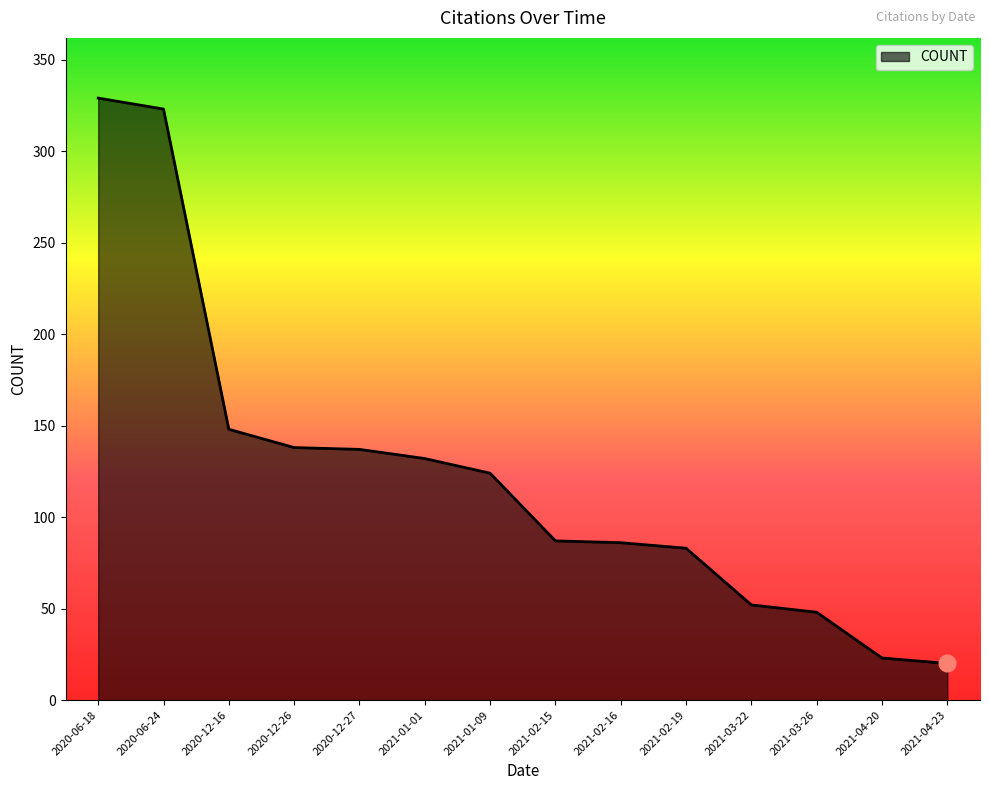

How many distinct data groups are displayed?

1